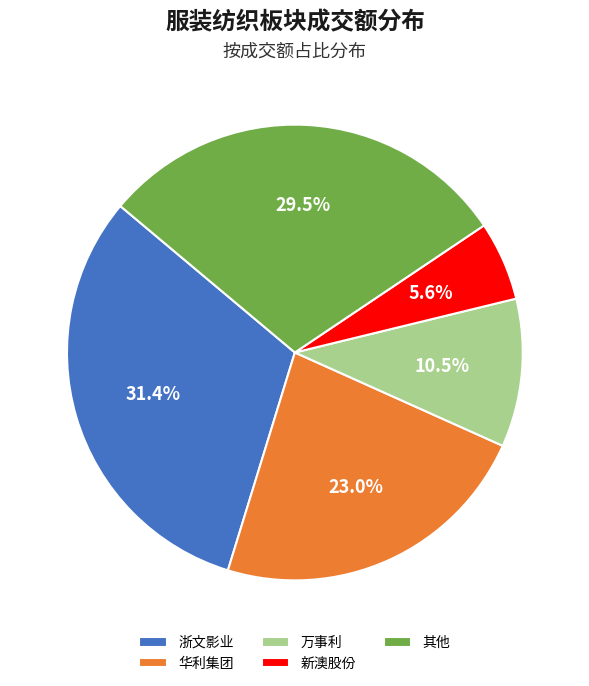

What is the ratio of the value at 华利集团 to the value at 新澳股份?

4.1